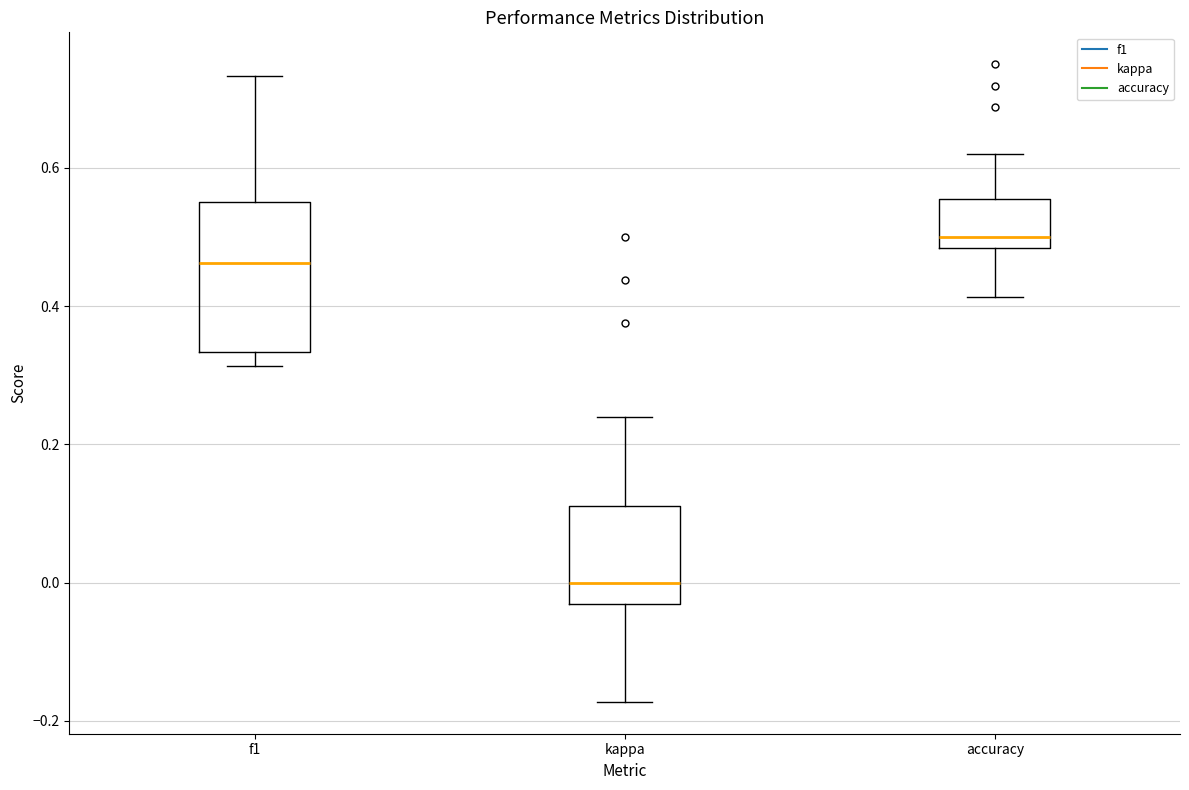

Where does the lower whisker of the box for f1 end on the y-axis? The values are not printed on the chart, so give them approximately, as read against the axis.

0.32